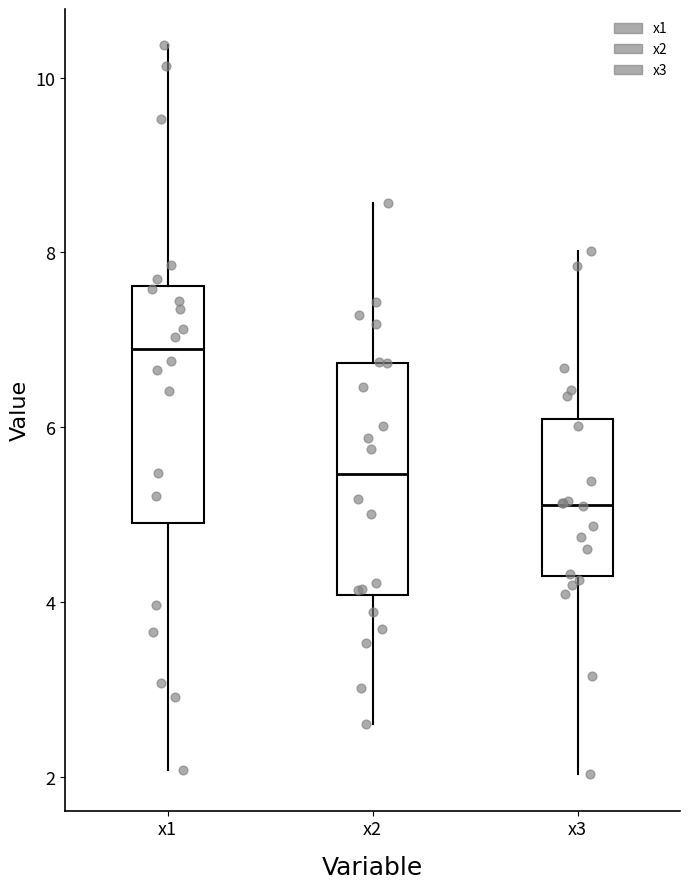

Where does the median line of the box for x2 sit on the y-axis? The values are not printed on the chart, so give them approximately, as read against the axis.

5.4